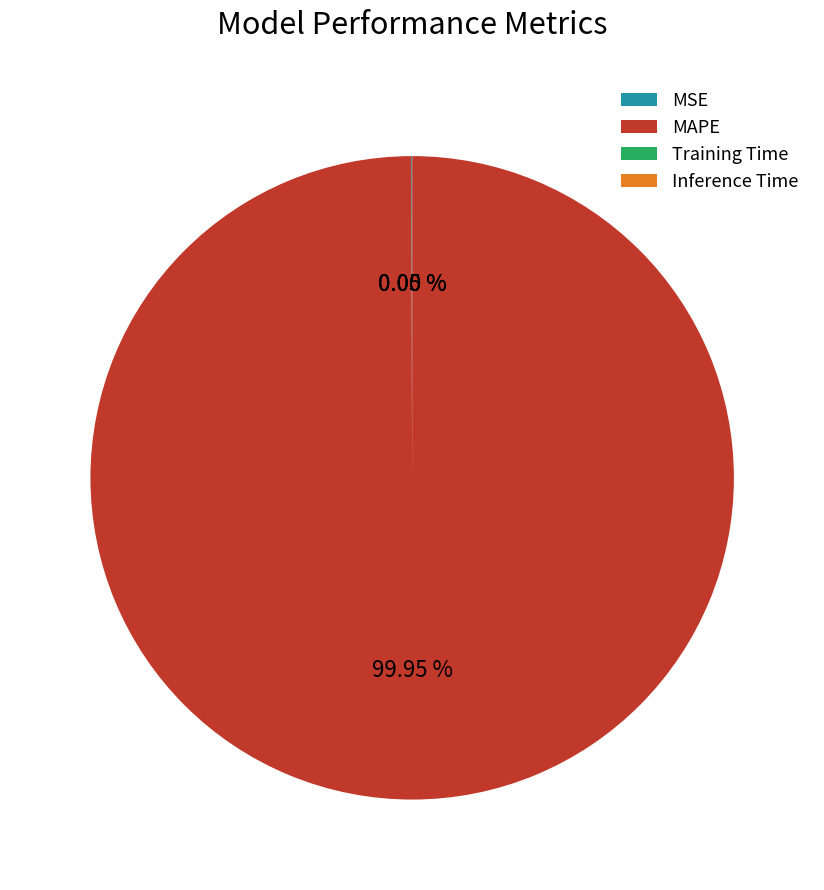

Is MAPE the majority of the pie?

Yes